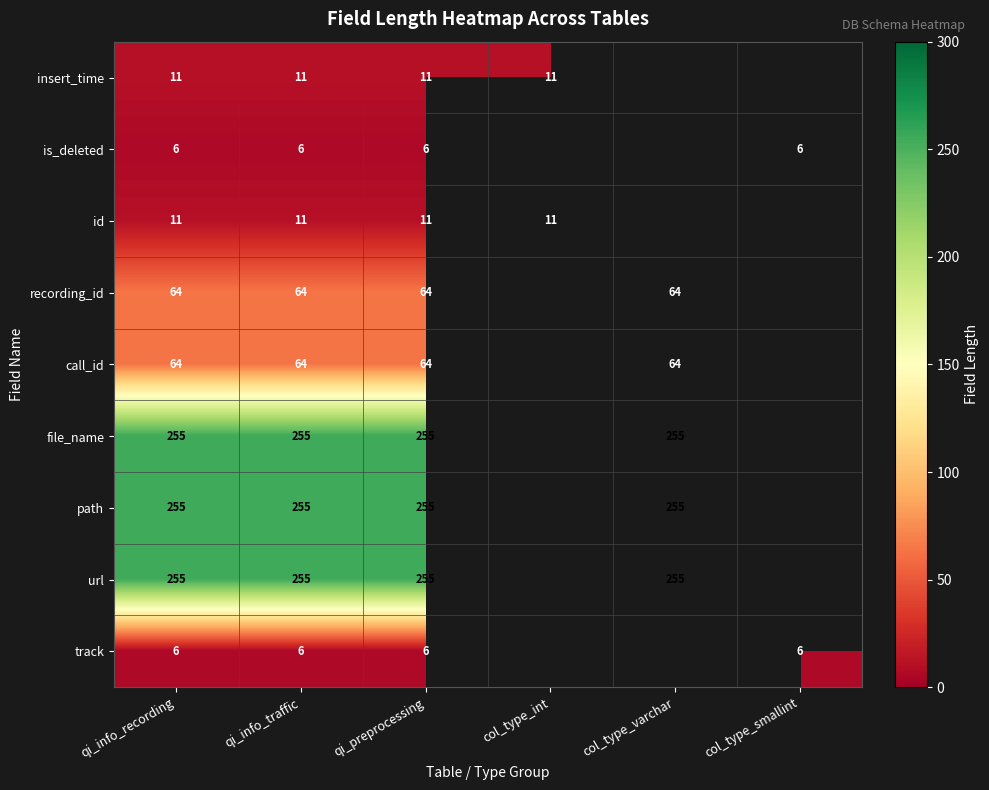

The value of track at qi_info_recording is 11. True or false?

False